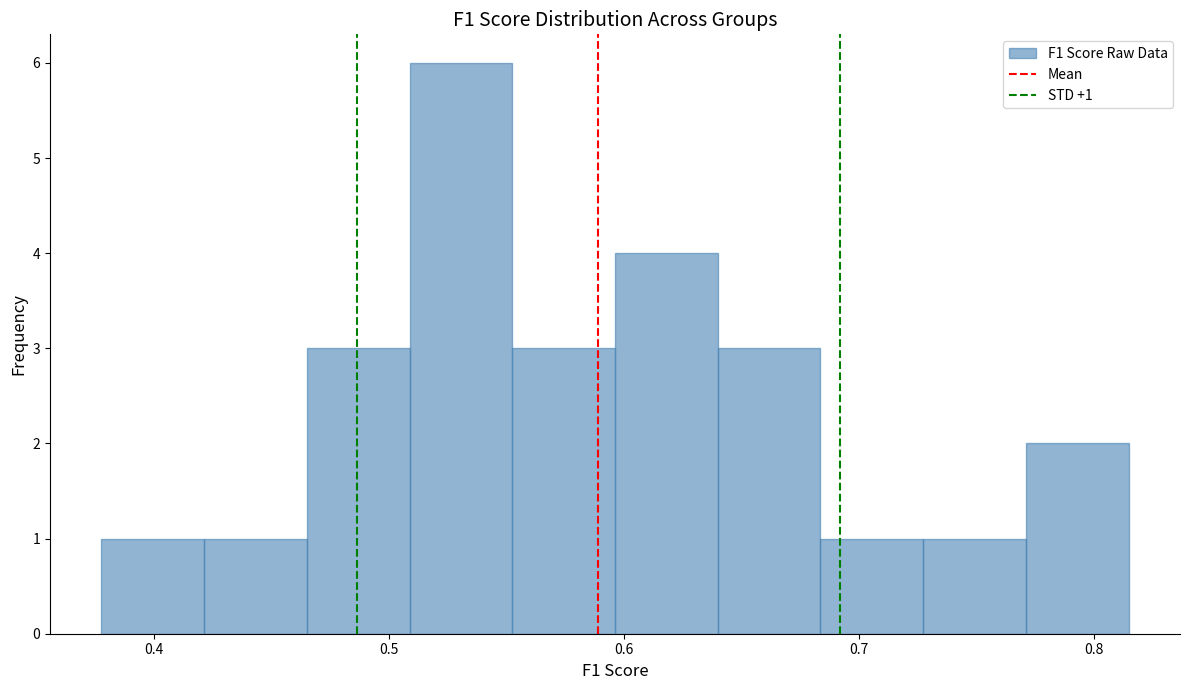

Which range on the x-axis has the tallest bar?

0.51 to 0.55